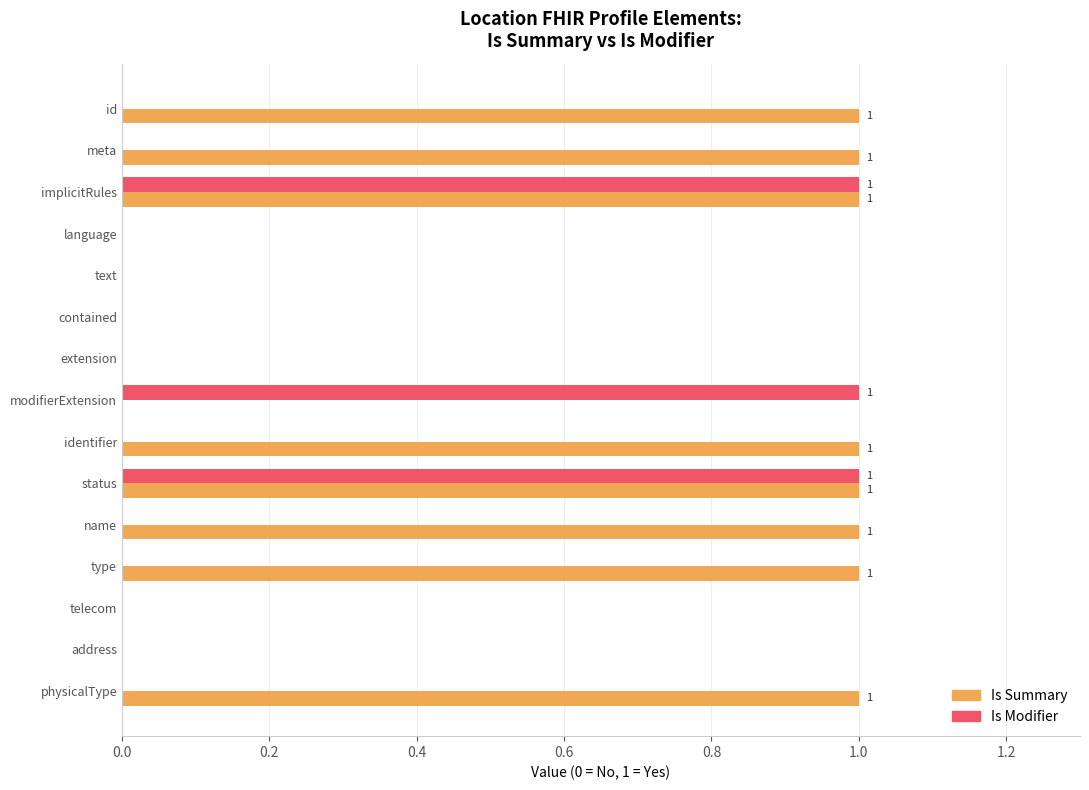

The value of Is Summary at name is 1. True or false?

True